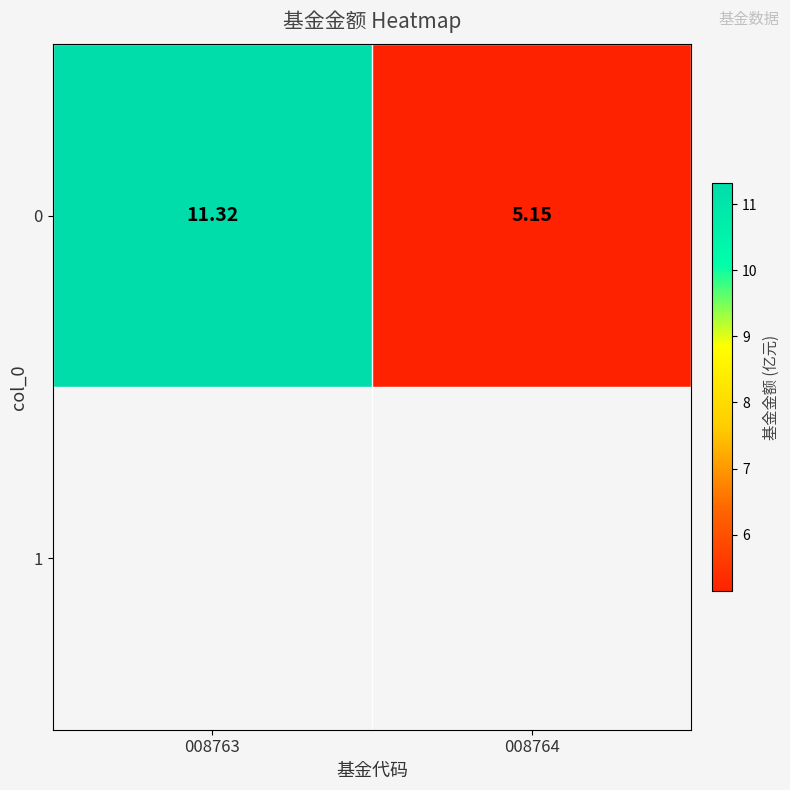

What is the greatest value displayed?

11.3